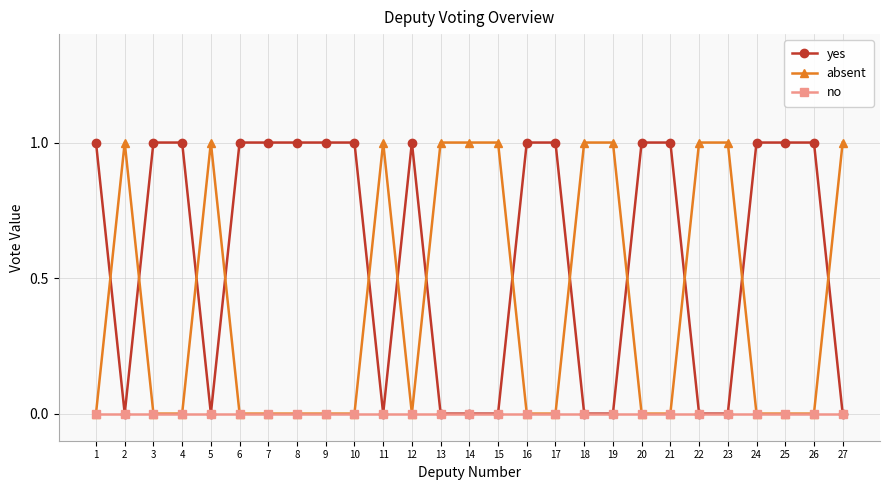

The value of yes at 25 is 1. True or false?

True